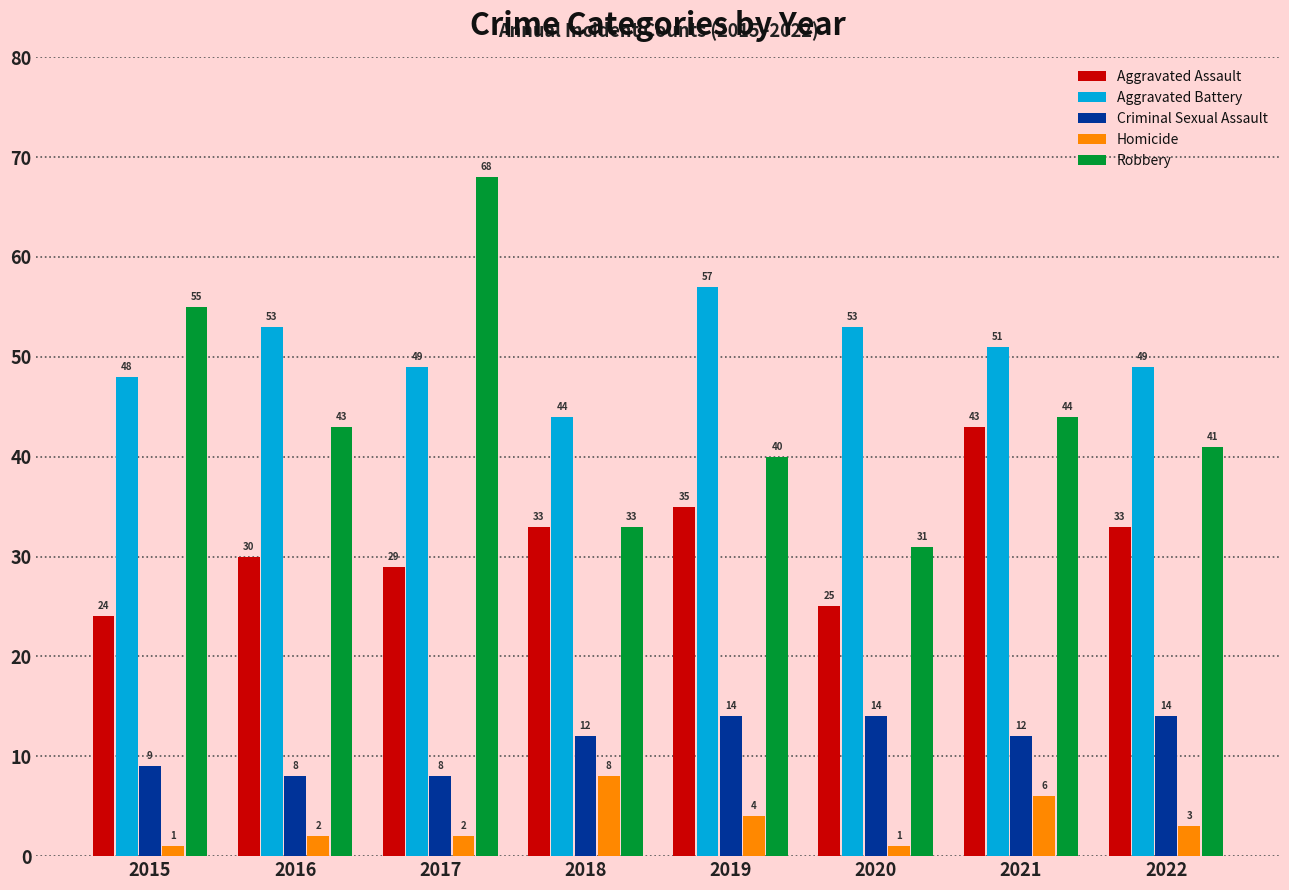

At how many categories does at least one series exceed 56?

2